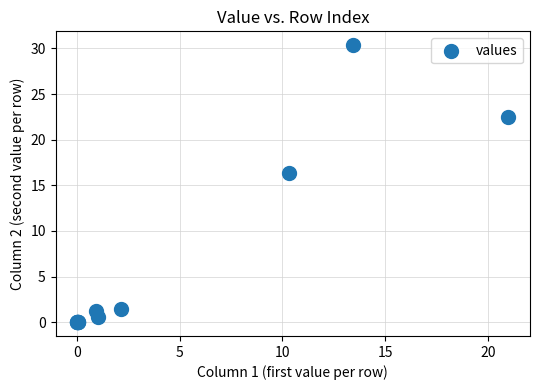

What Y value in the scatter plot is closest to 15?

16.3